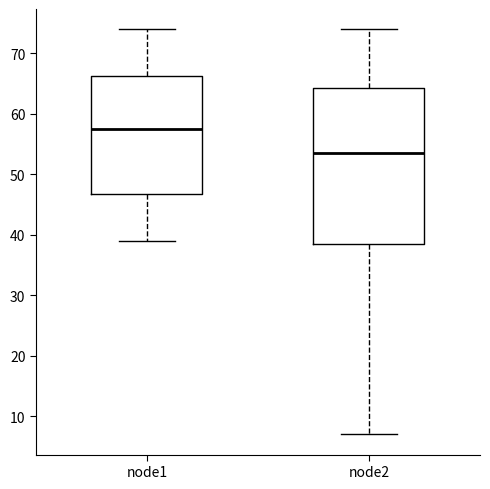

Where does the median line of the box for node2 sit on the y-axis? The values are not printed on the chart, so give them approximately, as read against the axis.

54